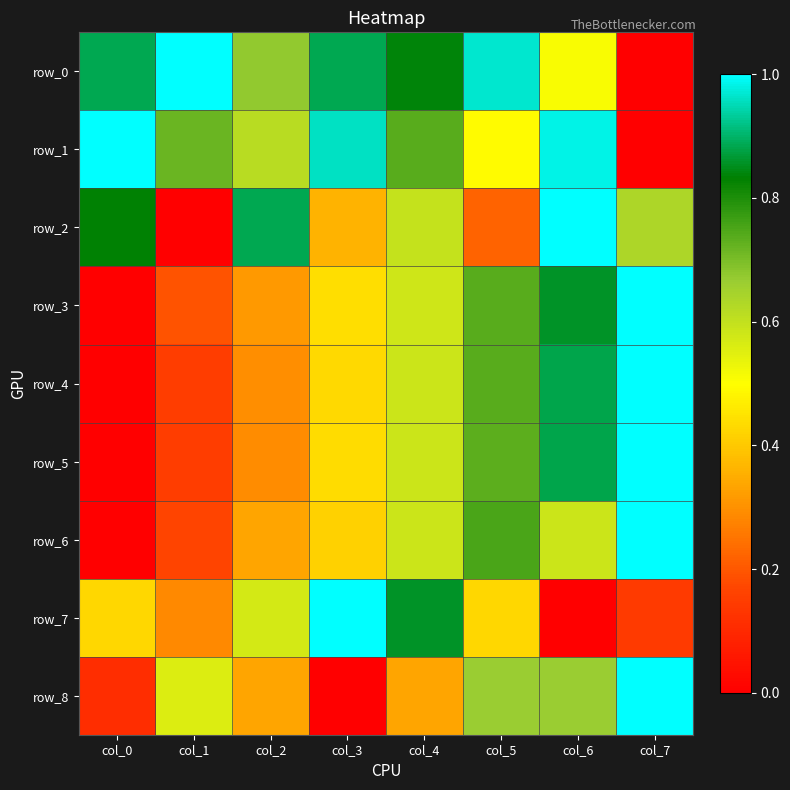

Reading left to right, transcribe all the data shown in this chart.

row_0: col_0=0.9	col_1=1.0	col_2=0.7	col_3=0.9	col_4=0.8	col_5=1.0	col_6=0.5	col_7=0.0
row_1: col_0=1.0	col_1=0.7	col_2=0.6	col_3=1.0	col_4=0.7	col_5=0.5	col_6=1.0	col_7=0.0
row_2: col_0=0.8	col_1=0.0	col_2=0.9	col_3=0.4	col_4=0.6	col_5=0.2	col_6=1.0	col_7=0.6
row_3: col_0=0.0	col_1=0.2	col_2=0.3	col_3=0.4	col_4=0.6	col_5=0.7	col_6=0.9	col_7=1.0
row_4: col_0=0.0	col_1=0.2	col_2=0.3	col_3=0.4	col_4=0.6	col_5=0.7	col_6=0.9	col_7=1.0
row_5: col_0=0.0	col_1=0.1	col_2=0.3	col_3=0.4	col_4=0.6	col_5=0.7	col_6=0.9	col_7=1.0
row_6: col_0=0.0	col_1=0.2	col_2=0.3	col_3=0.4	col_4=0.6	col_5=0.8	col_6=0.6	col_7=1.0
row_7: col_0=0.4	col_1=0.3	col_2=0.6	col_3=1.0	col_4=0.9	col_5=0.4	col_6=0.0	col_7=0.1
row_8: col_0=0.1	col_1=0.6	col_2=0.3	col_3=0.0	col_4=0.3	col_5=0.7	col_6=0.7	col_7=1.0